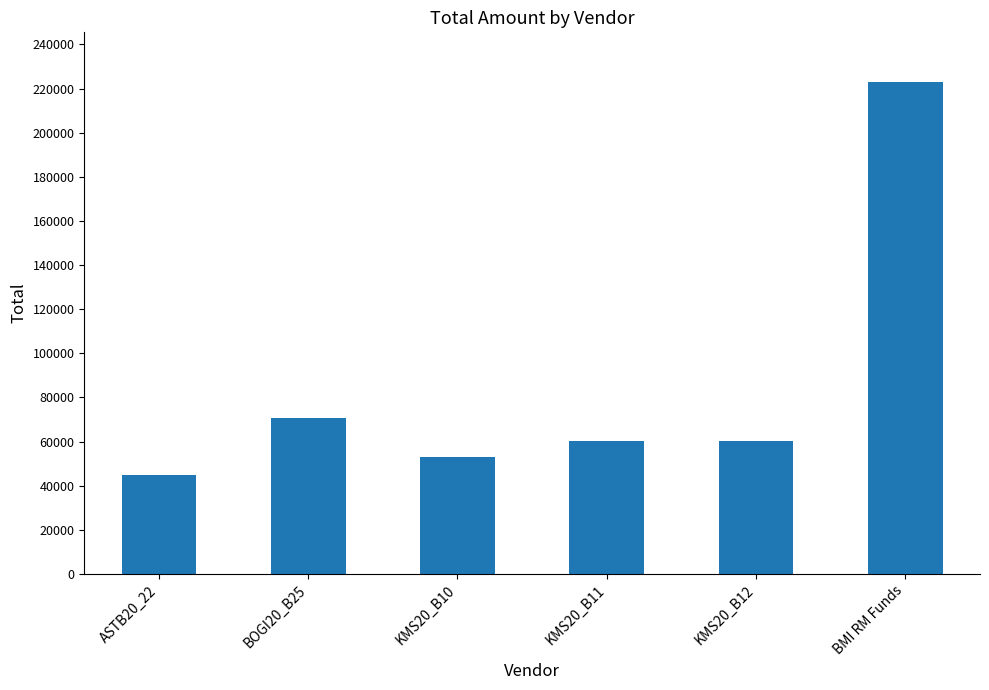

Read the value at ASTB20_22.

44830.7